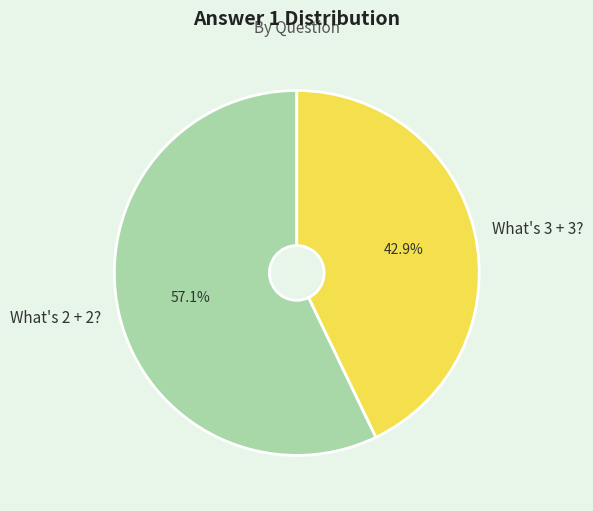

Does What's 2 + 2? account for over 50% of the chart?

Yes